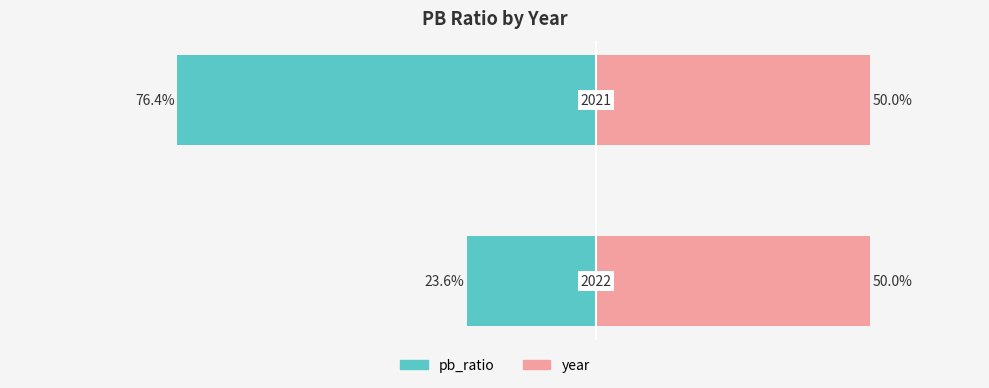

Is it true that year equals 85.9 at 1?

False